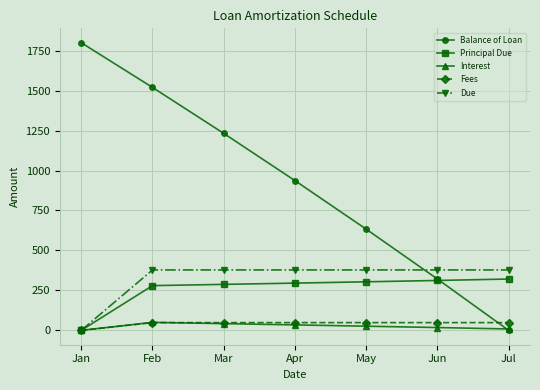

Does the chart display data point markers on the line(s)?

Yes